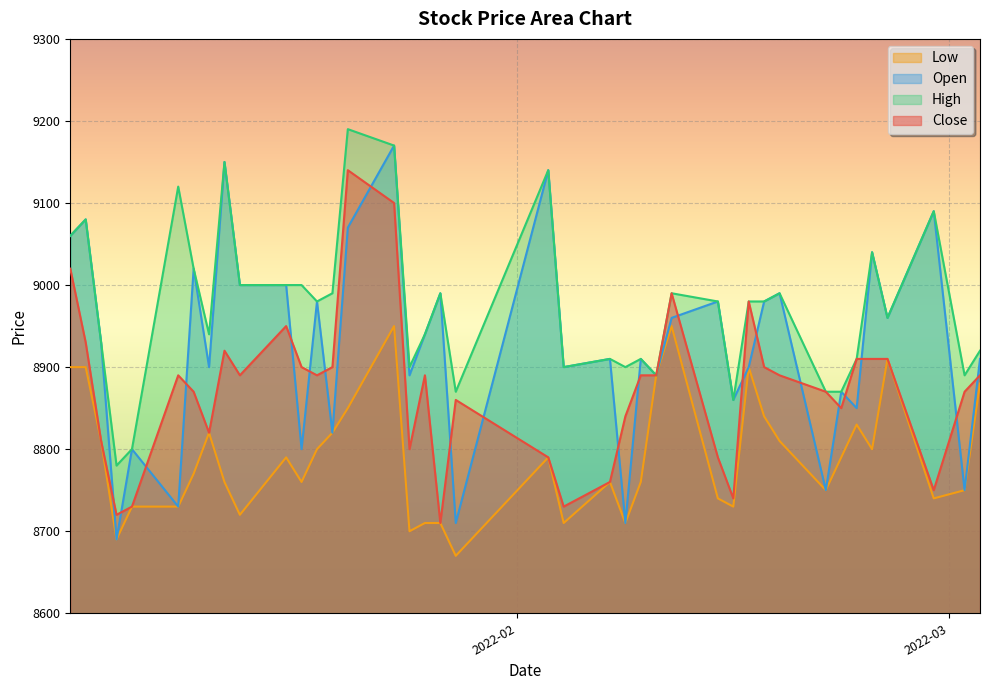

Rank the series by their average value, from lowest to highest.

Low, Close, Open, High